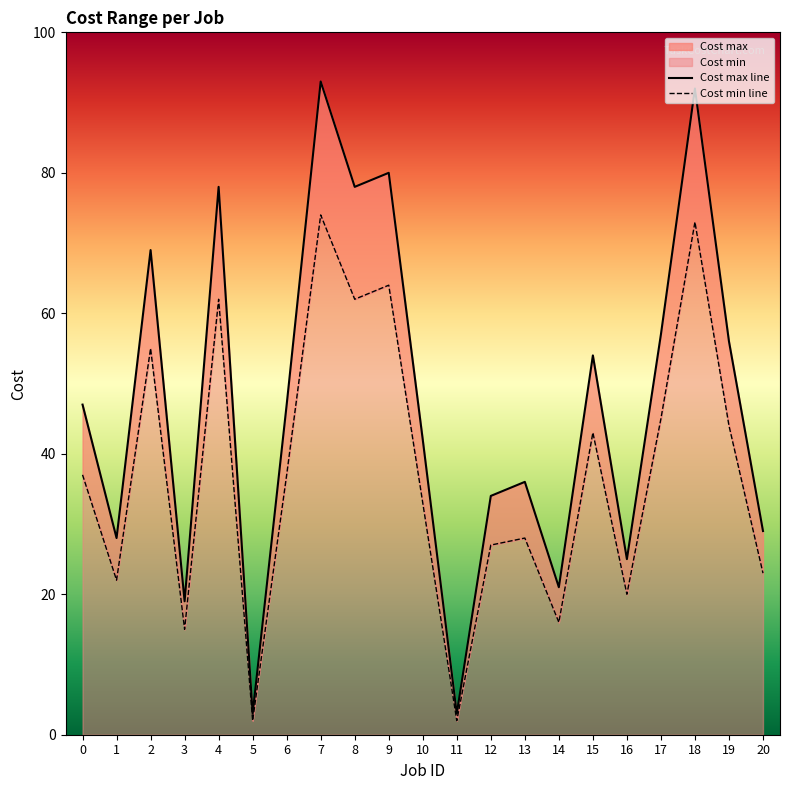

List the labels in order of Cost max line value, smallest first.

5, 11, 3, 14, 16, 1, 20, 12, 13, 10, 0, 6, 15, 19, 17, 2, 4, 8, 9, 18, 7